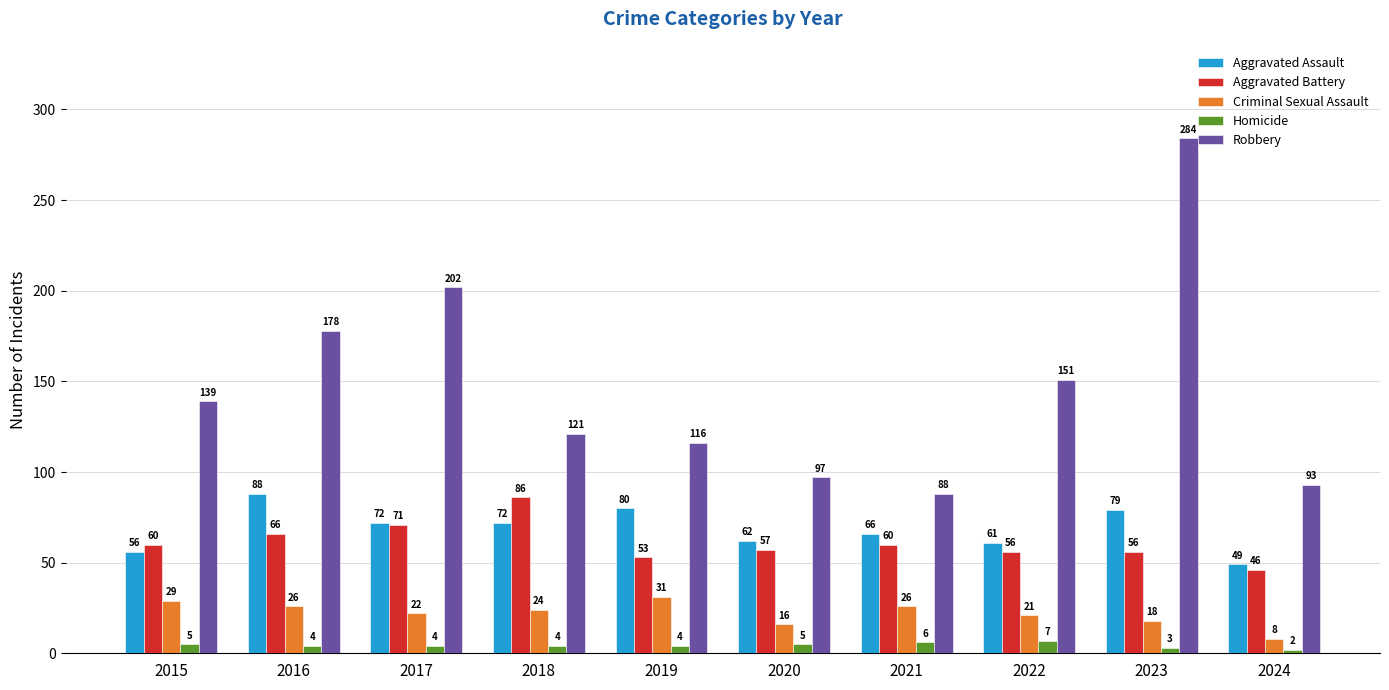

Reading left to right, transcribe all the data shown in this chart.

Aggravated Assault: 2015=56	2016=88	2017=72	2018=72	2019=80	2020=62	2021=66	2022=61	2023=79	2024=49
Aggravated Battery: 2015=60	2016=66	2017=71	2018=86	2019=53	2020=57	2021=60	2022=56	2023=56	2024=46
Criminal Sexual Assault: 2015=29	2016=26	2017=22	2018=24	2019=31	2020=16	2021=26	2022=21	2023=18	2024=8
Homicide: 2015=5	2016=4	2017=4	2018=4	2019=4	2020=5	2021=6	2022=7	2023=3	2024=2
Robbery: 2015=139	2016=178	2017=202	2018=121	2019=116	2020=97	2021=88	2022=151	2023=284	2024=93